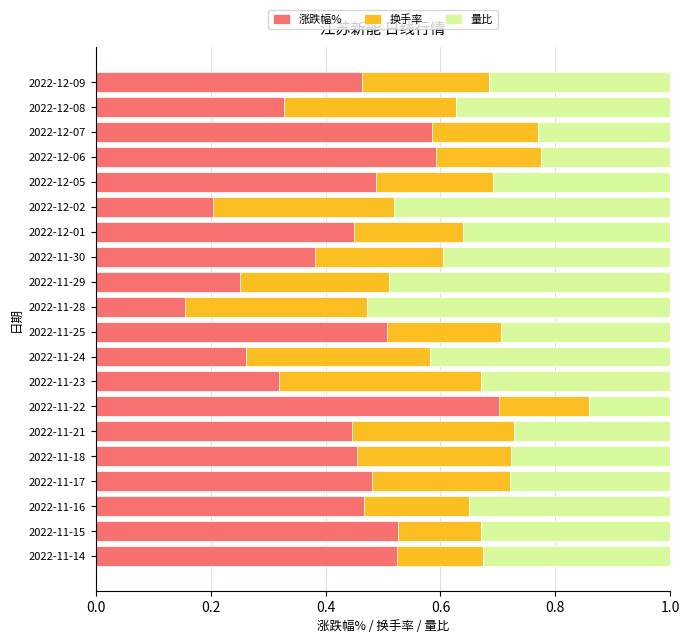

What is the maximum value for 涨跌幅%?

0.7